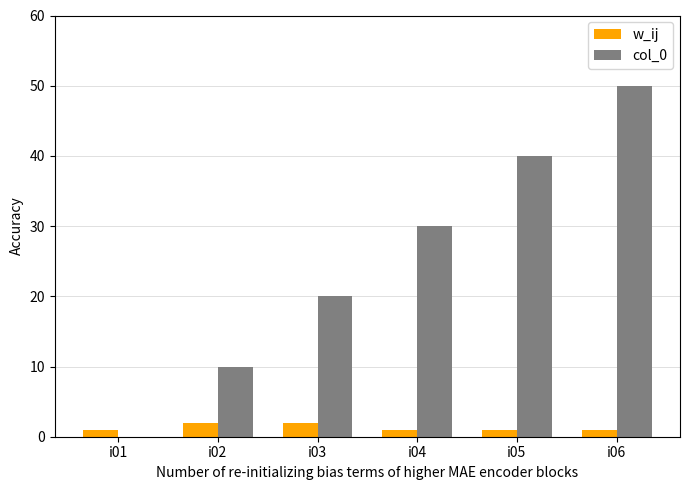

What are all the series names shown in the legend?

w_ij, col_0